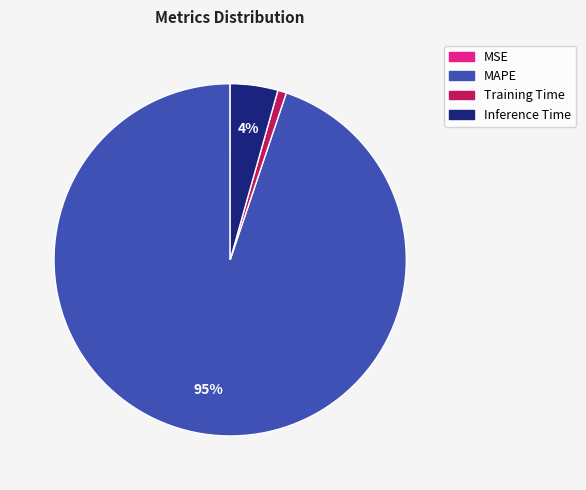

To the nearest percent, what percentage of the pie is MAPE?

95%